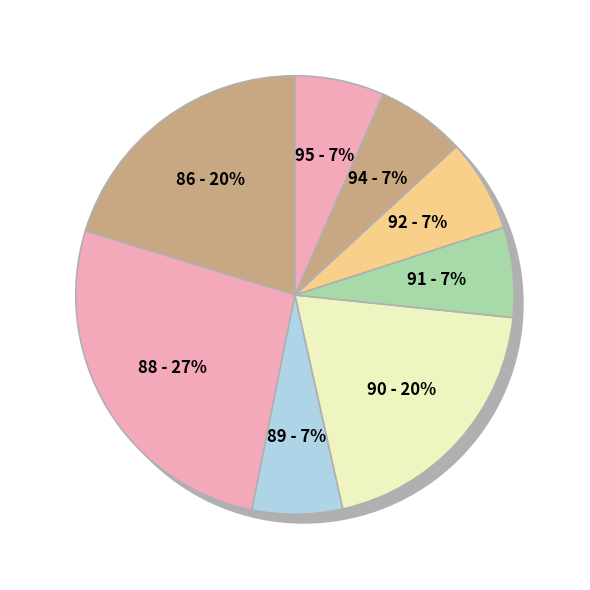

What percentage is the 91 slice, to the nearest percent?

7%